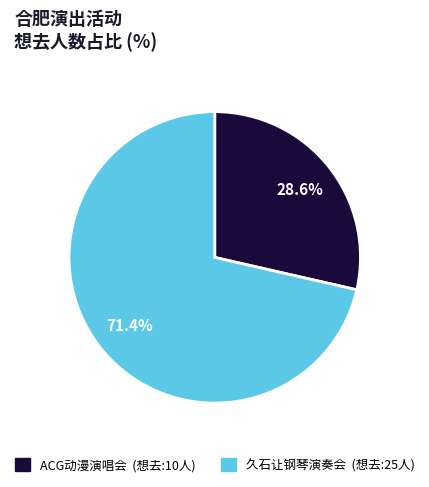

Is there a majority slice in this chart?

Yes